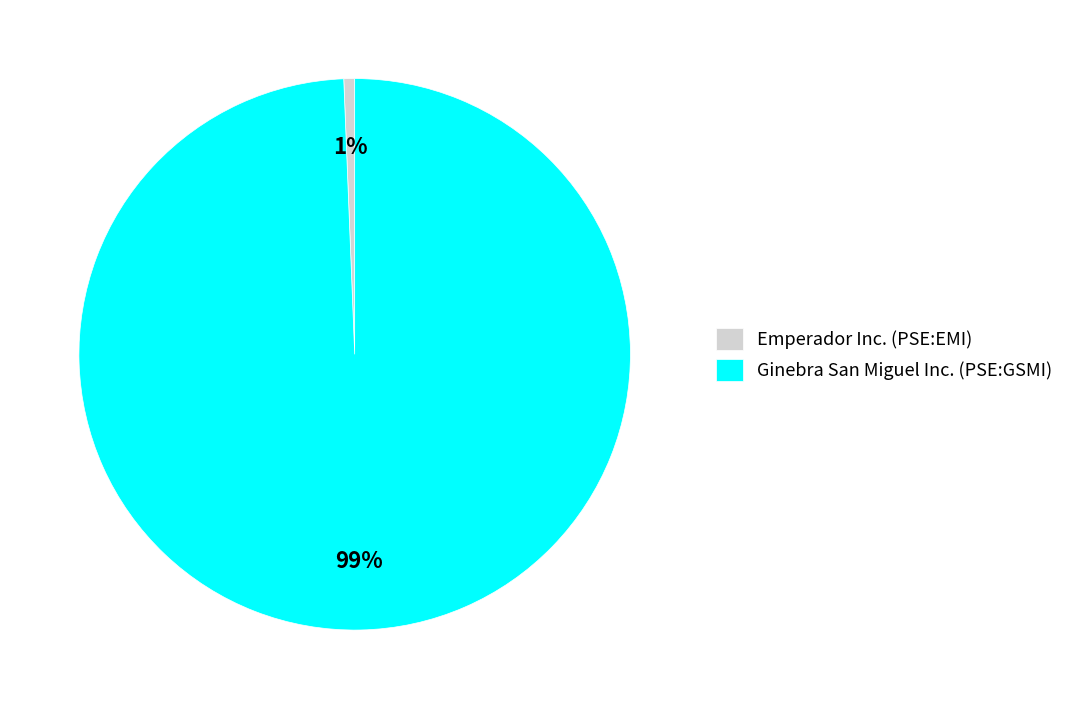

To the nearest percent, what is the combined percentage of Ginebra San Miguel Inc. (PSE:GSMI) and Emperador Inc. (PSE:EMI)?

100%